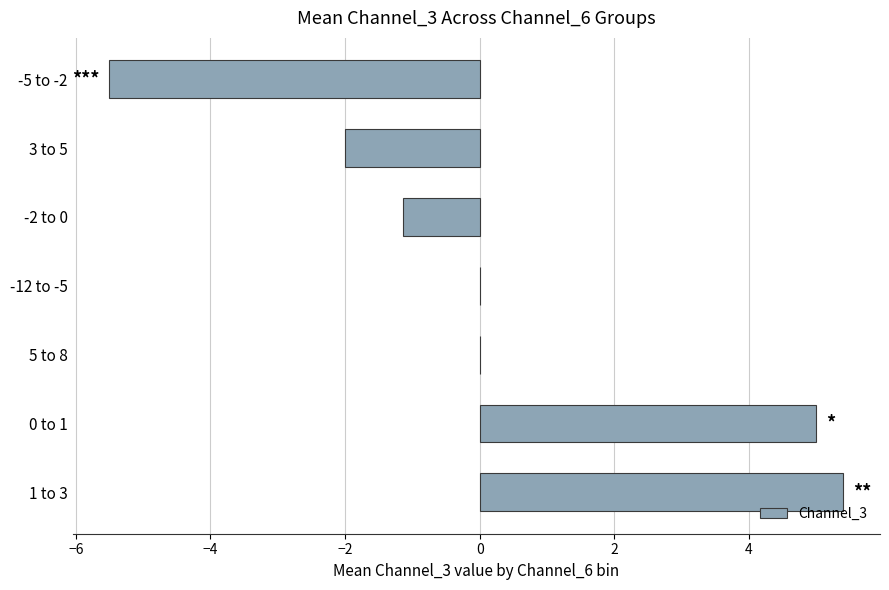

How many series are shown in this chart?

1